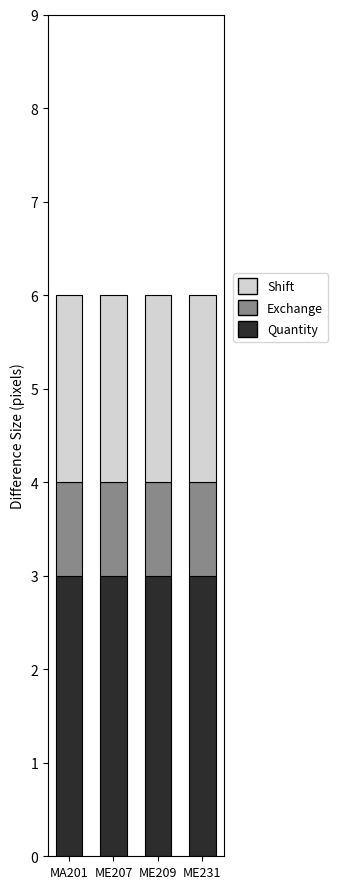

What is the maximum value for Quantity?

3